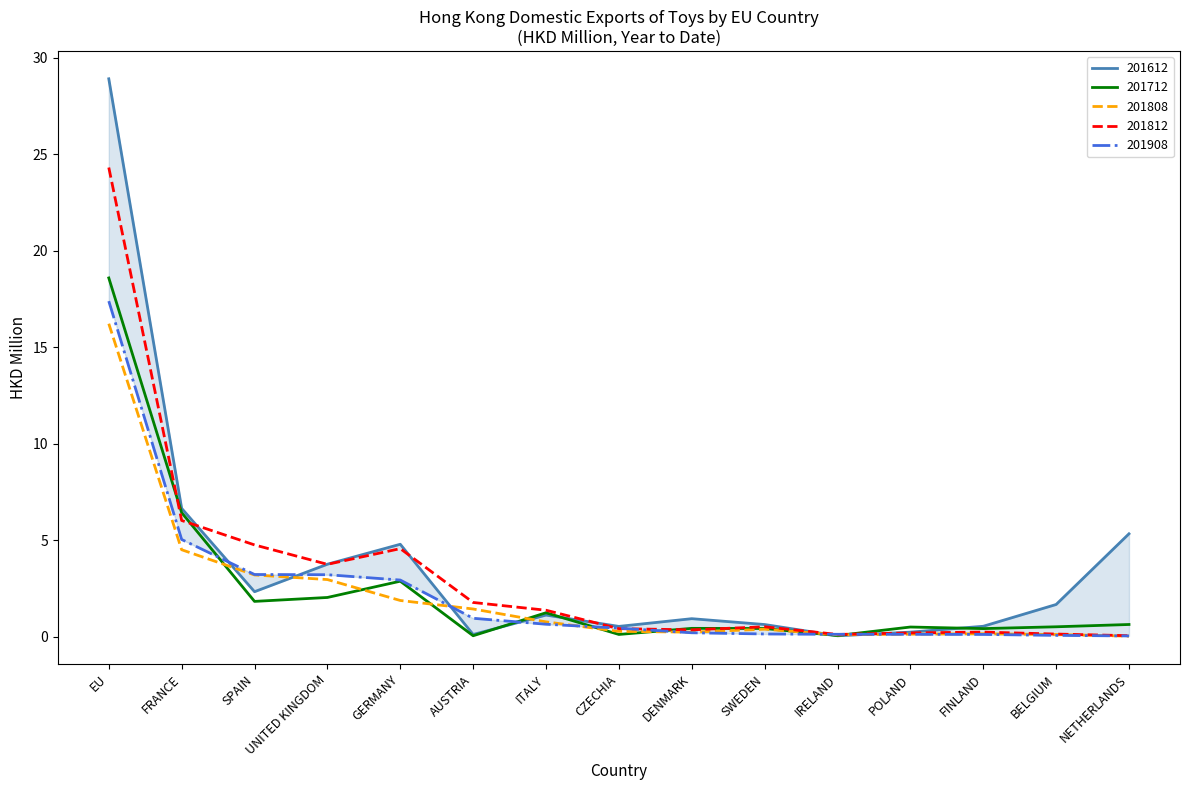

Rank the series by their maximum value, from highest to lowest.

201612, 201812, 201712, 201908, 201808